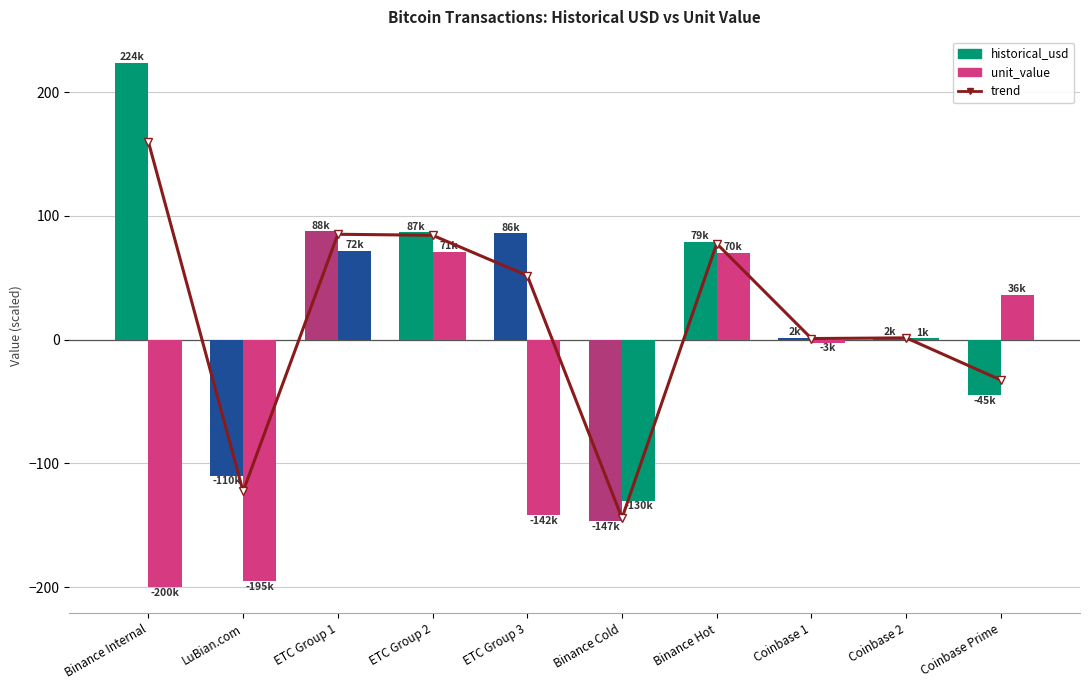

What is the value of the trend bar at the 9th from the left?

1.5